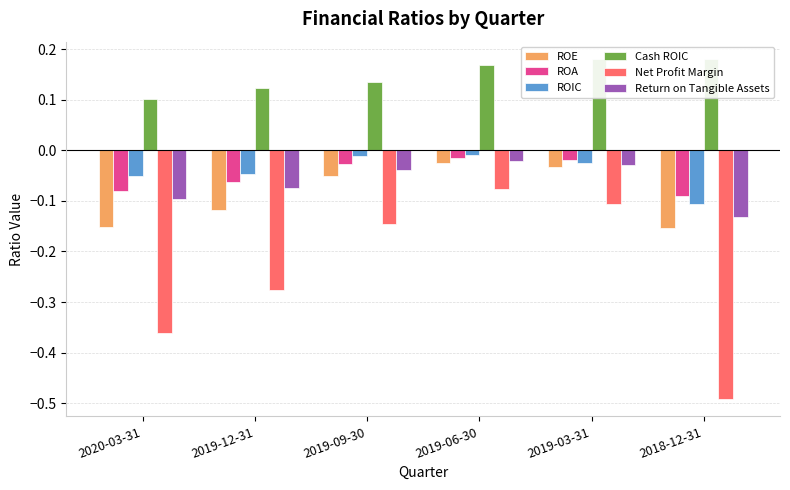

How many groups of bars are there?

6